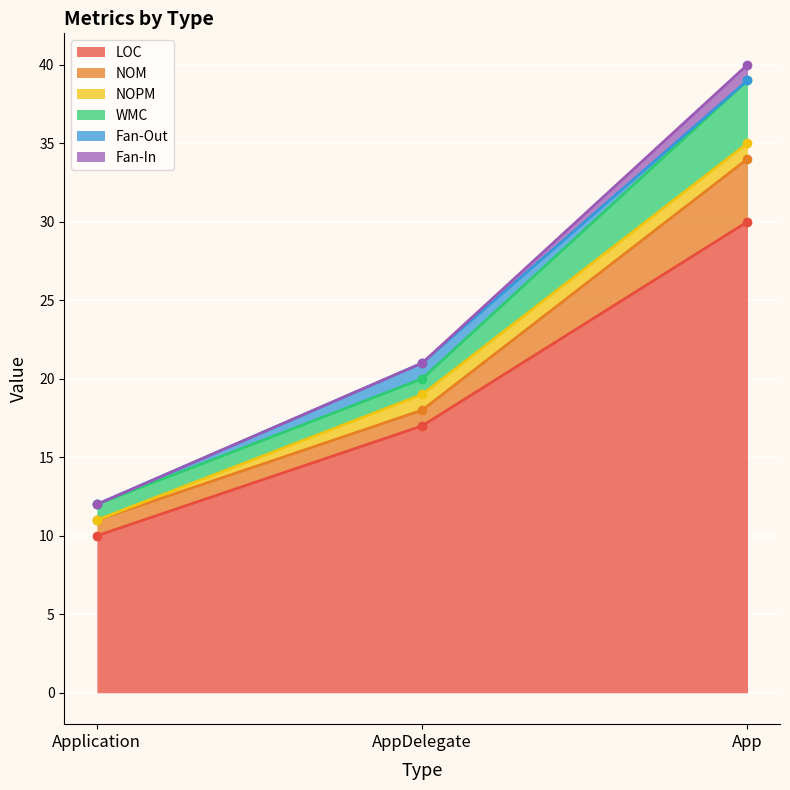

At which label does NOPM reach its peak?

AppDelegate